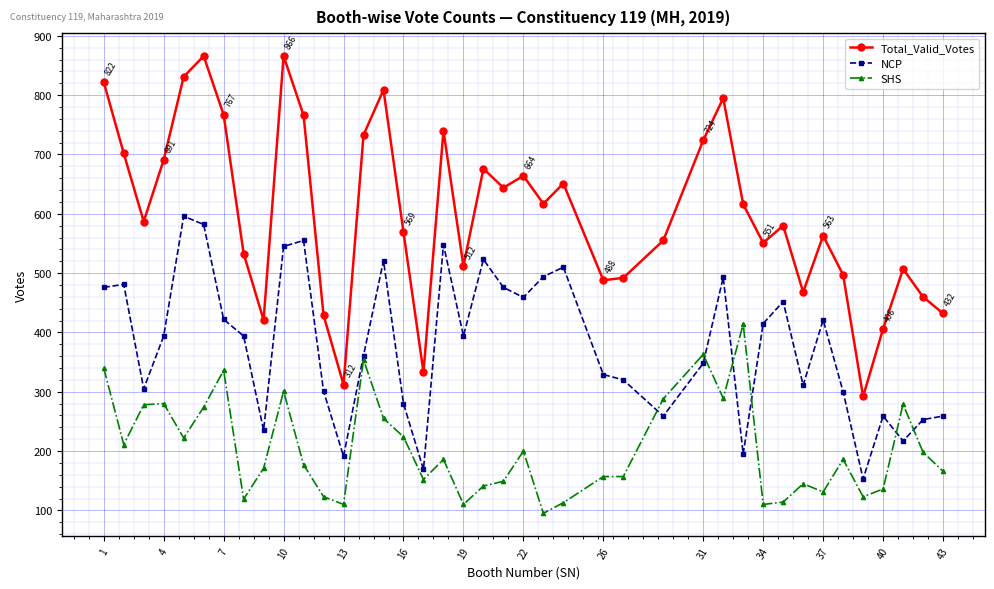

Rank the series by their maximum value, from lowest to highest.

SHS, NCP, Total_Valid_Votes